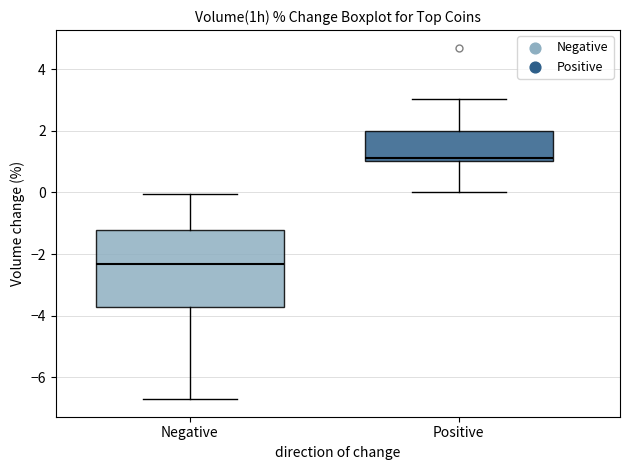

Reading left to right, transcribe this box plot: for each box, give where its median line is, the range the box spans, and where its two whiskers end, as read against the y-axis. The values are not printed on the chart, so give them approximately, as read against the axis.

Negative: median -2.4, box -3.8 to -1.2, whiskers -6.8 to 0.0
Positive: median 1.2, box 1.0 to 2.0, whiskers 0.0 to 3.0